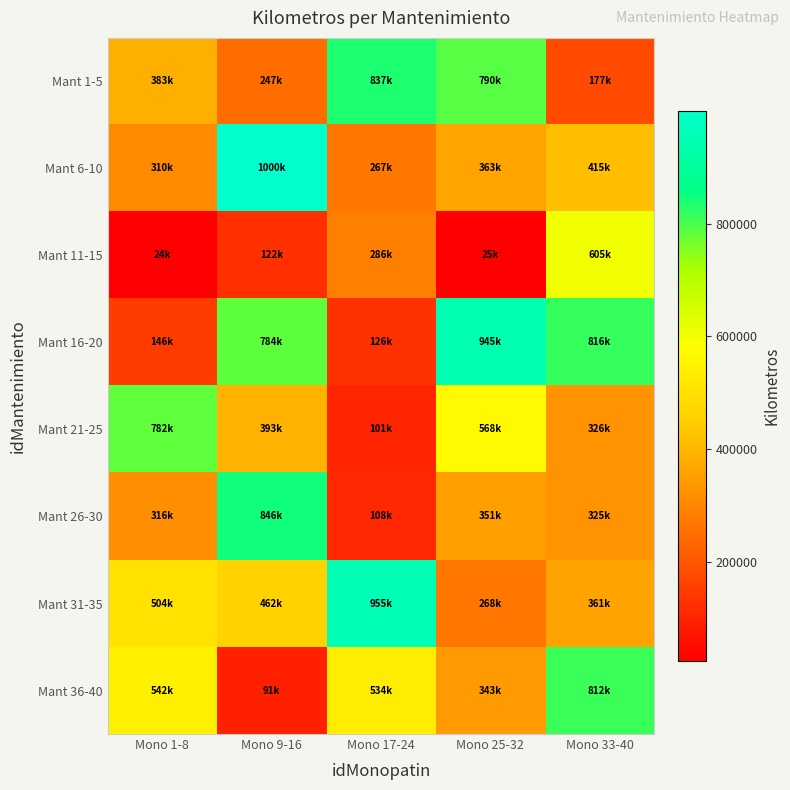

Which series has the largest total across all categories?

Mant 16-20